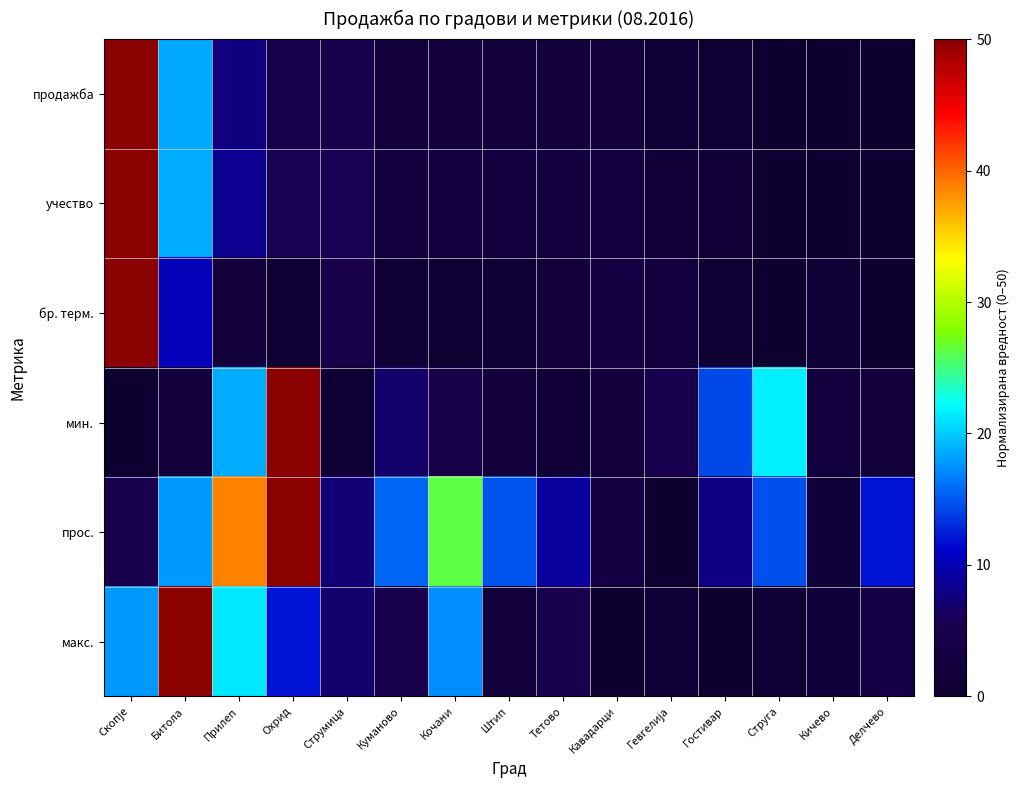

At which category is the sum across all series the highest?

Скопје